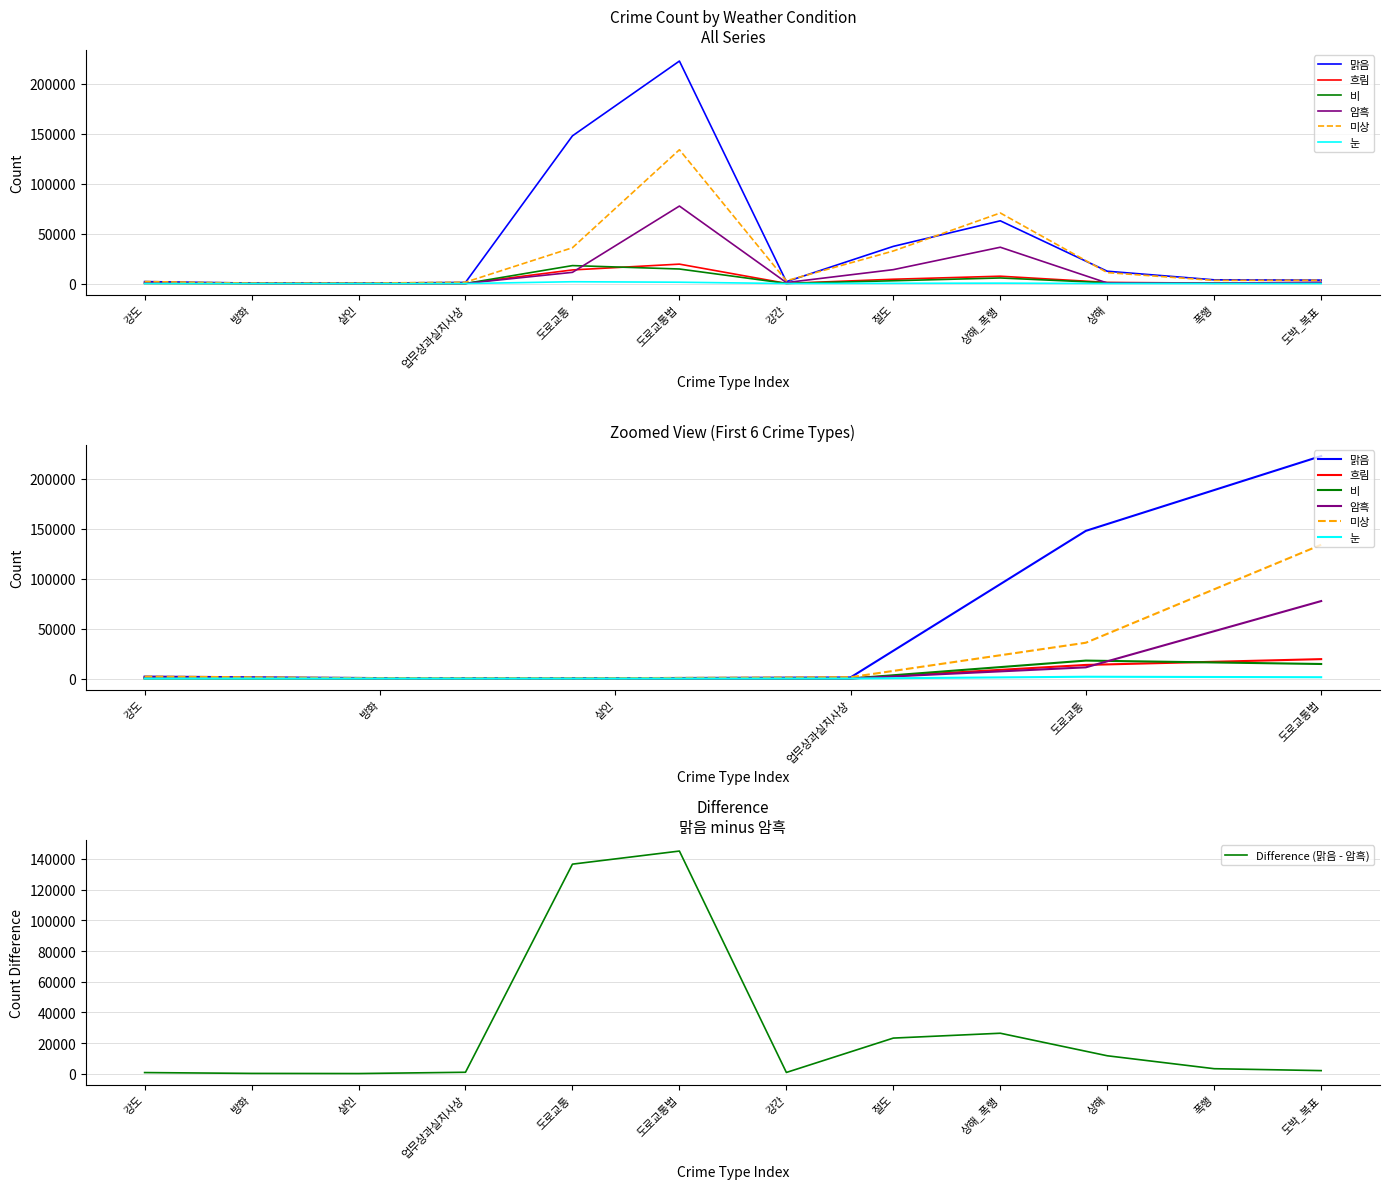

At how many categories does at least one series exceed 107217?

2